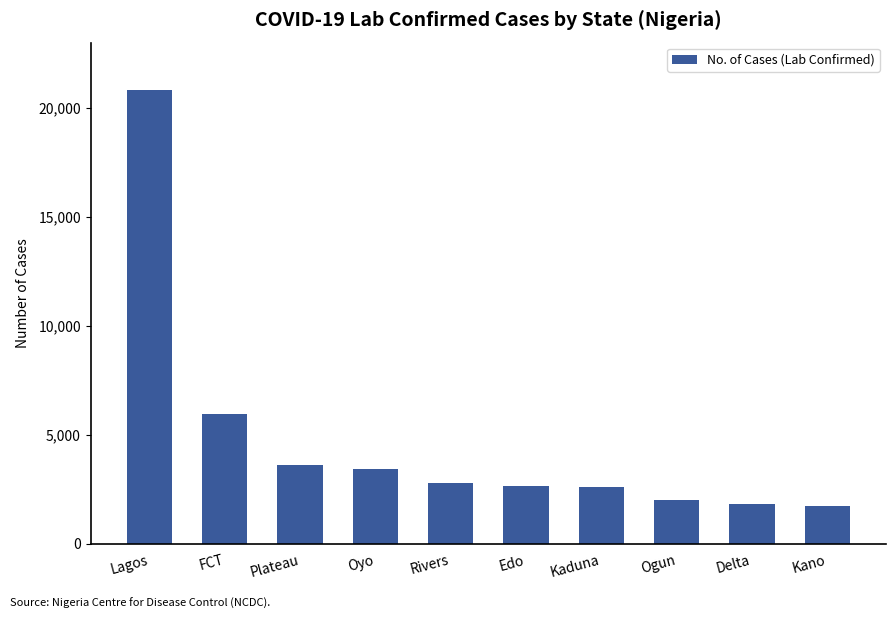

What position from the right is Oyo?

7